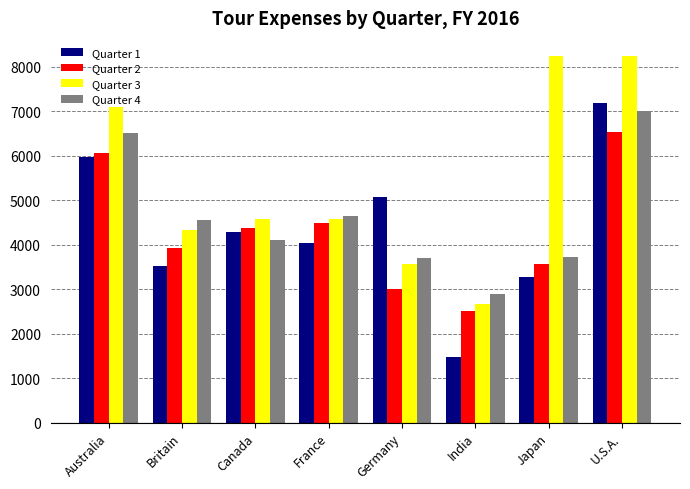

Rank the categories by Quarter 1 value from lowest to highest.

India, Japan, Britain, France, Canada, Germany, Australia, U.S.A.